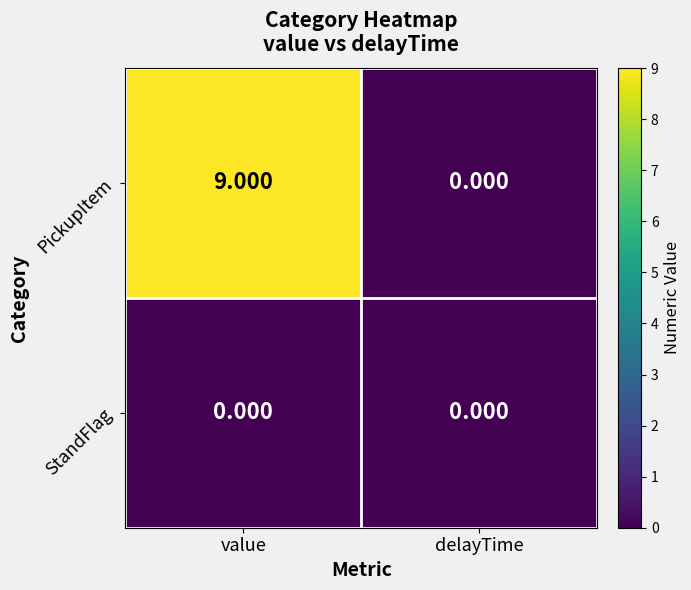

Rank the series by their maximum value, from highest to lowest.

PickupItem, StandFlag